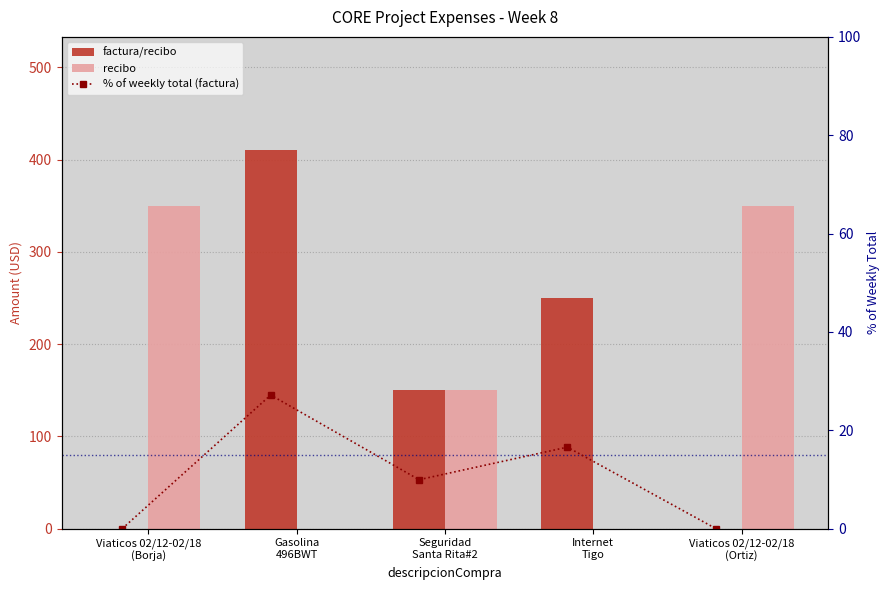

What are all the series names shown in the legend?

factura/recibo, recibo, % of weekly total (factura)